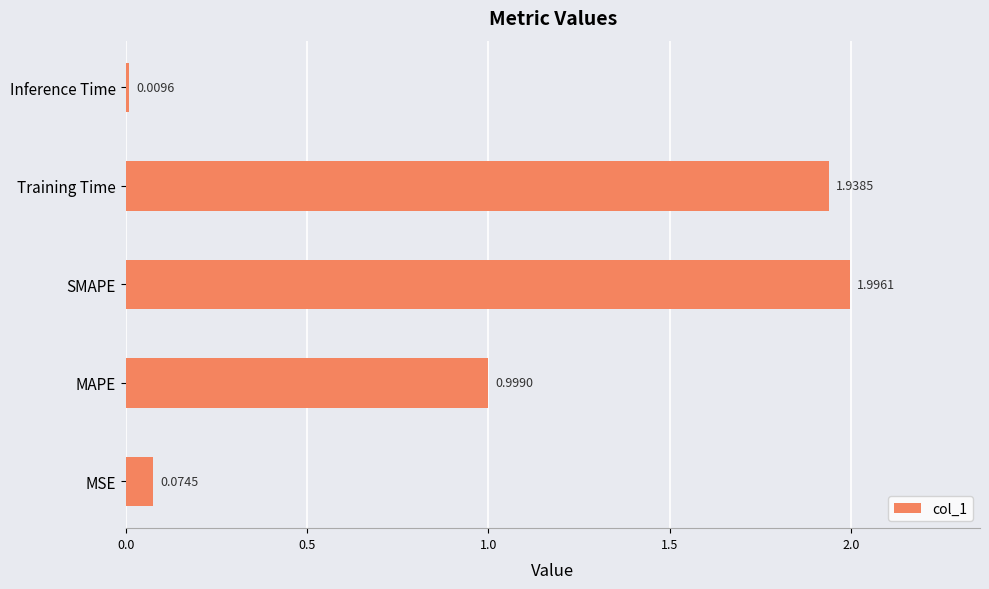

Are the bars horizontal?

Yes